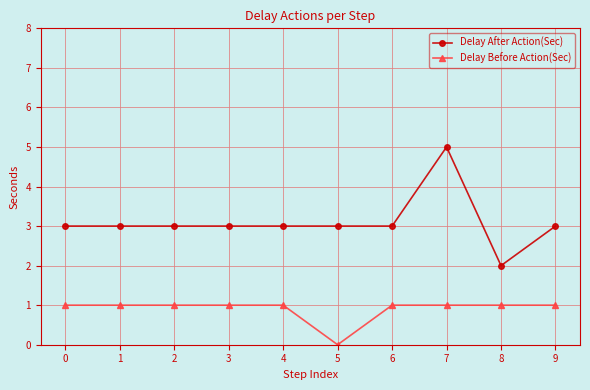

What is the spread (max minus min) of values at 0?

2